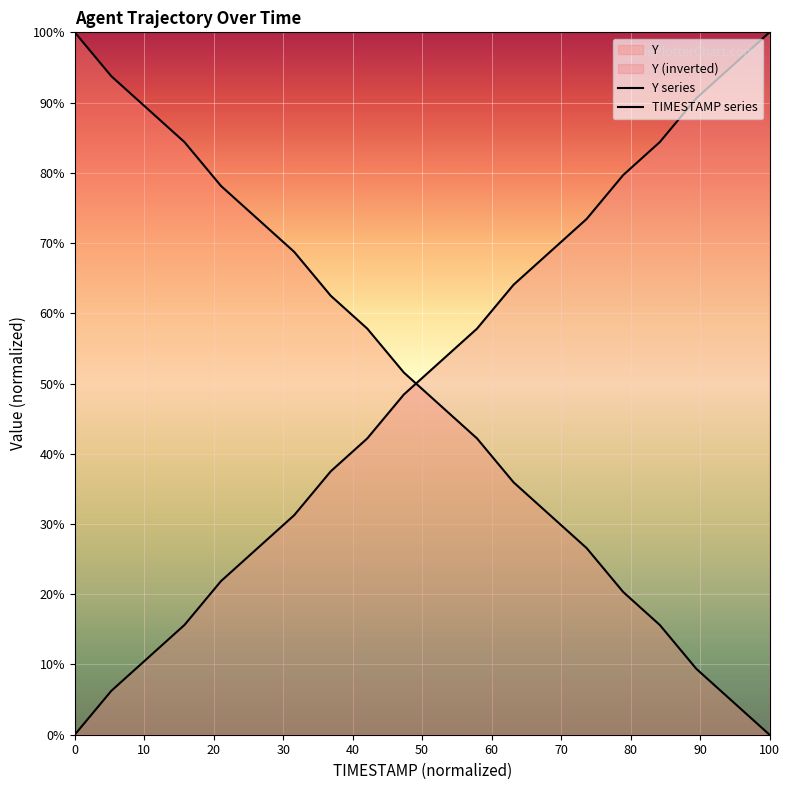

After their last crossing, which series has the higher values: TIMESTAMP series or Y series?

TIMESTAMP series